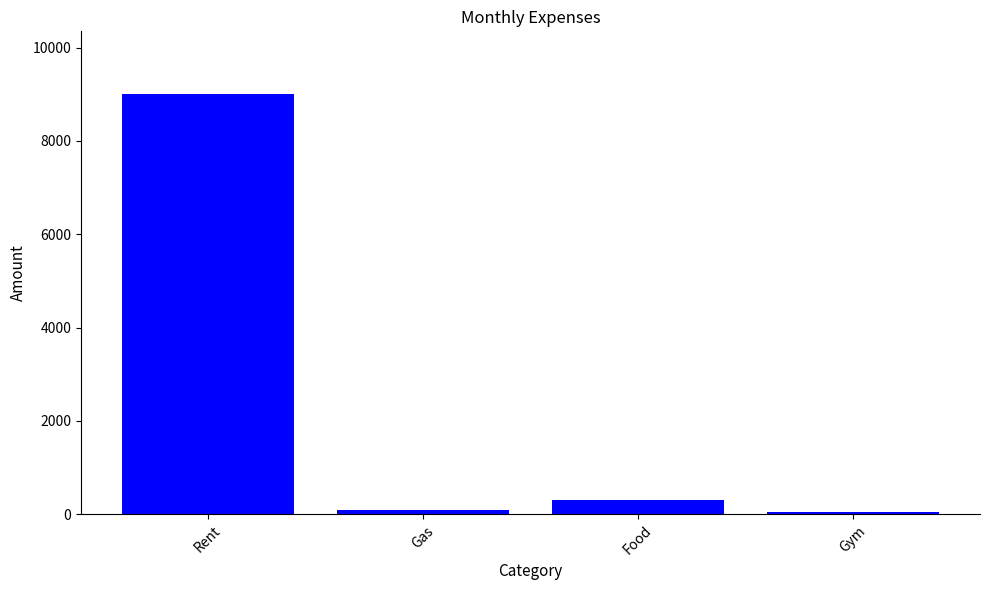

At which label is the value closest to 4525?

Food